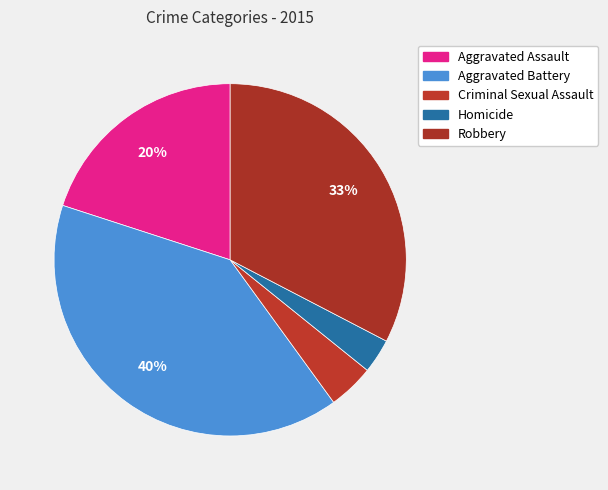

Which has a higher value, Robbery or Criminal Sexual Assault?

Robbery